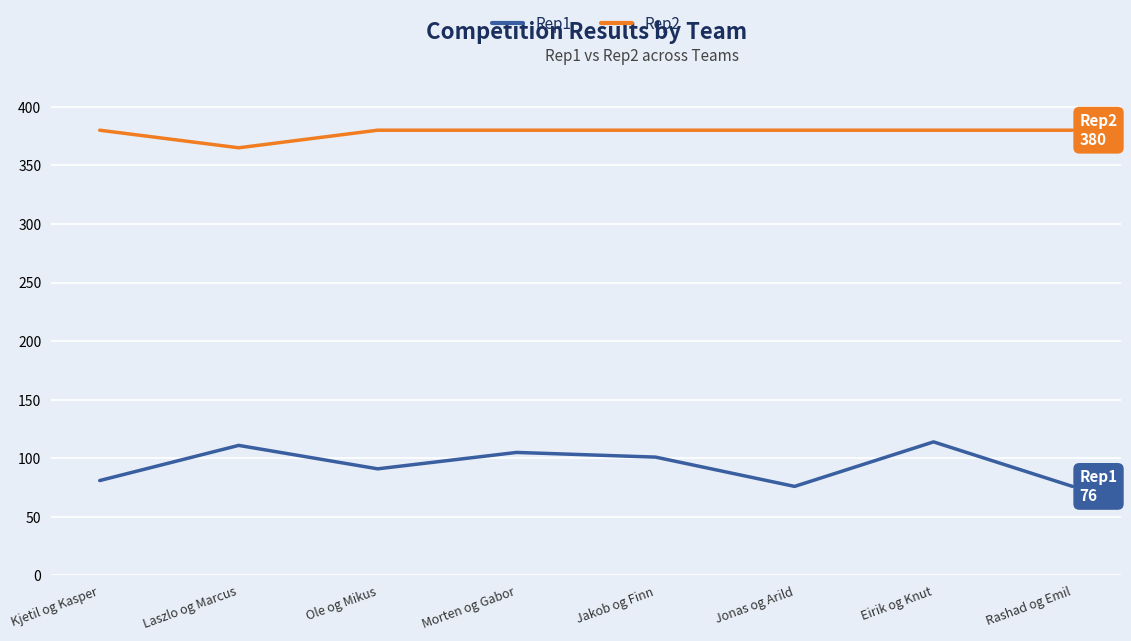

What is the maximum value shown in the chart?

380